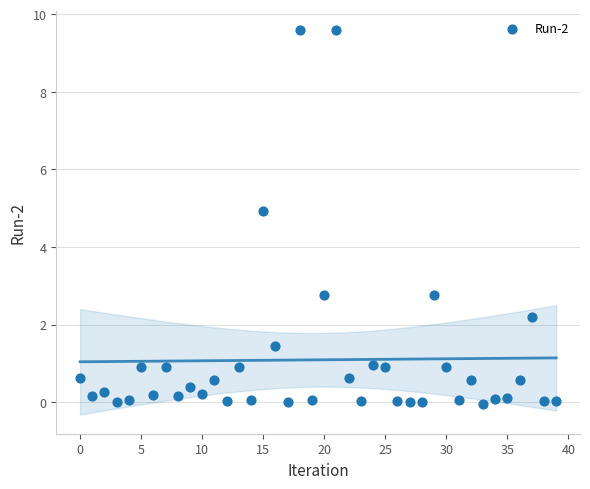

What Y value in the scatter plot is closest to 4?

4.9